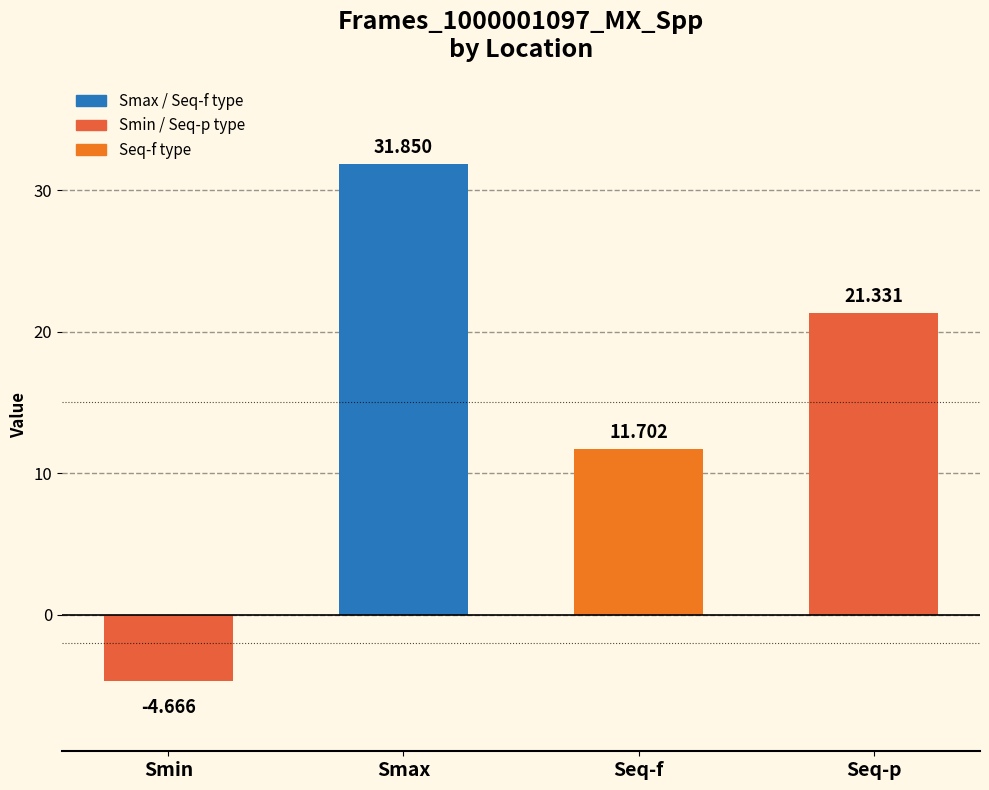

Where does the data first go above 21?

Smax